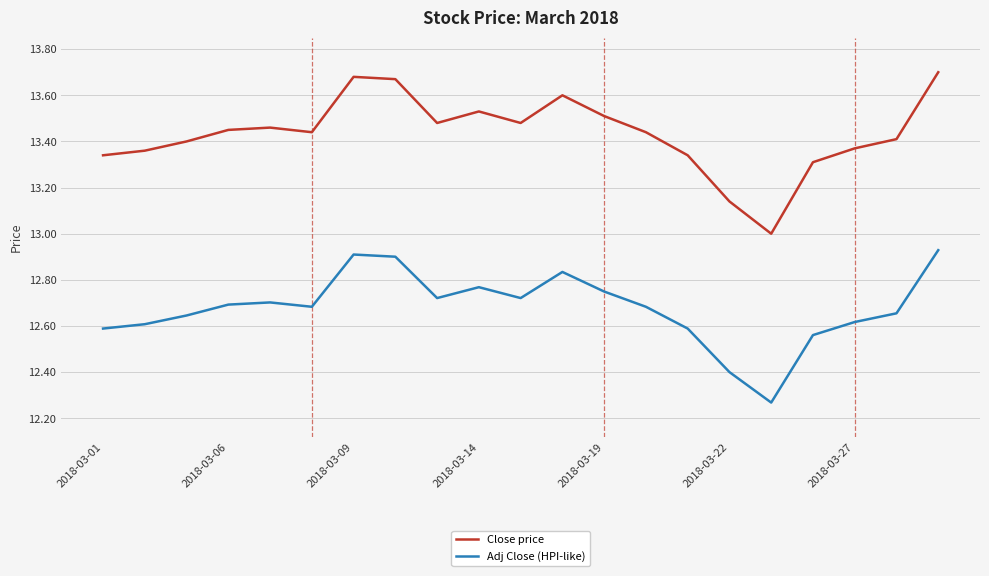

Which series has the largest total across all categories?

Close price